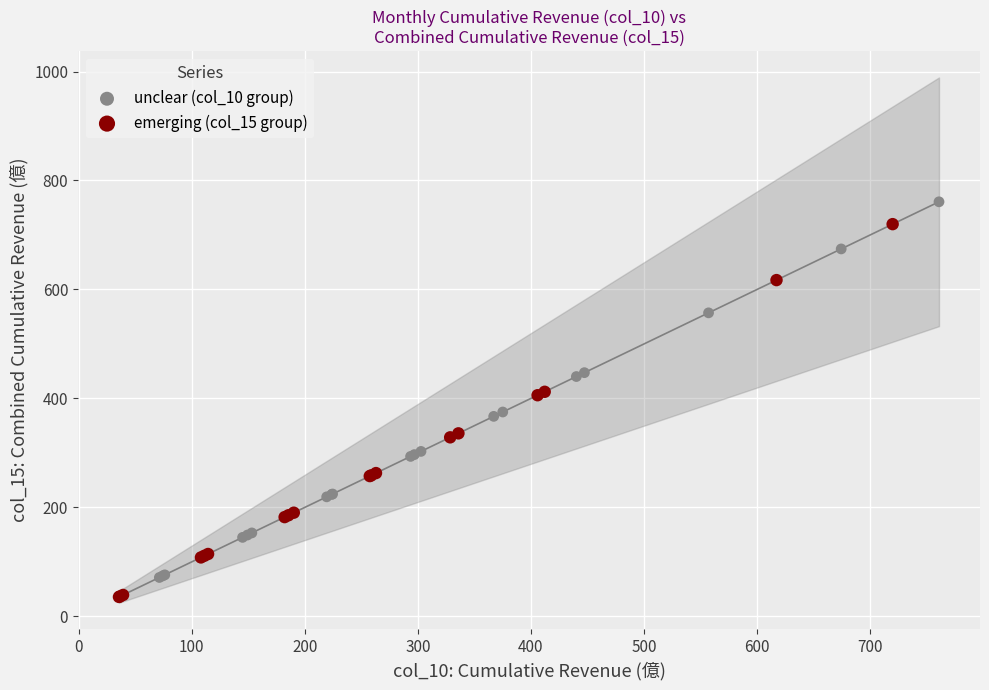

Which series reaches the maximum Y coordinate?

unclear (col_10 group)